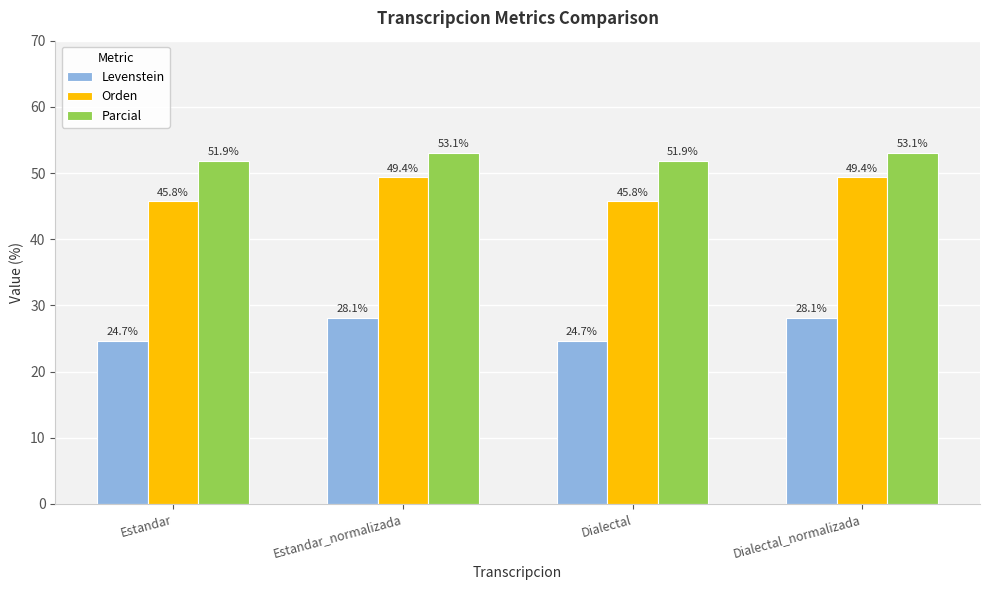

Which series has the largest range (max minus min)?

Orden